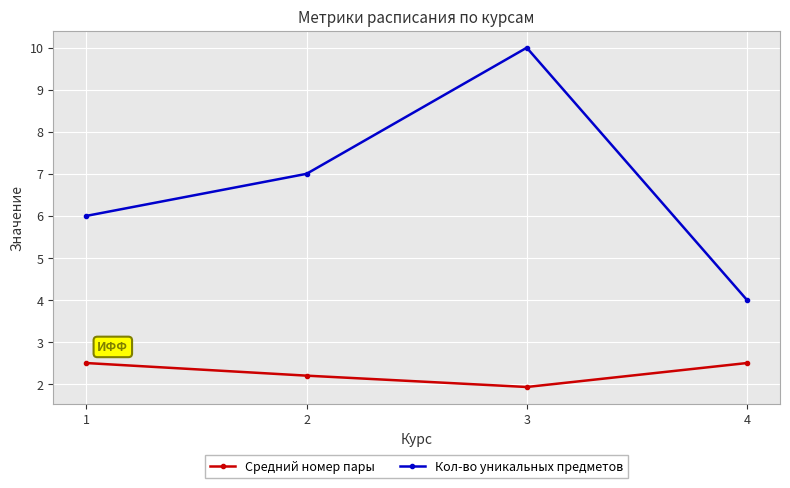

Which category has the highest value across all series?

3